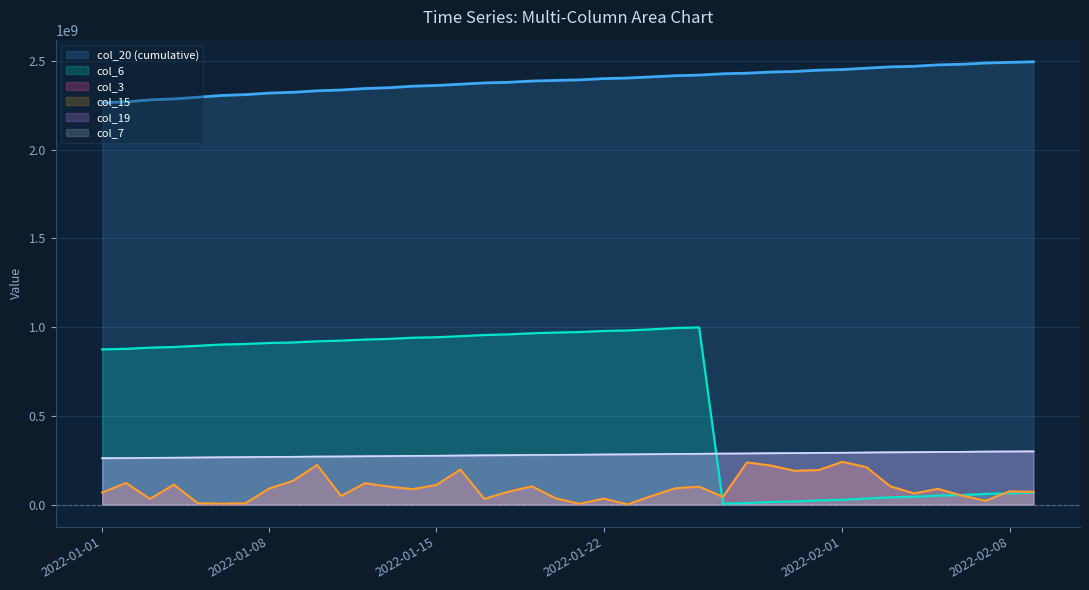

How many values in the col_19 series exceed 280283314?

20